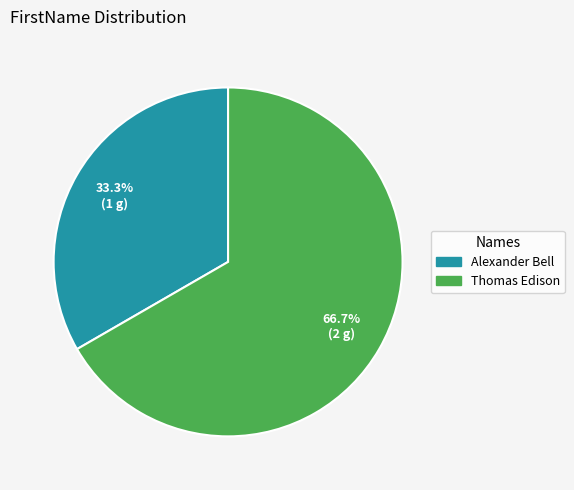

Count the number of slices in the pie.

2